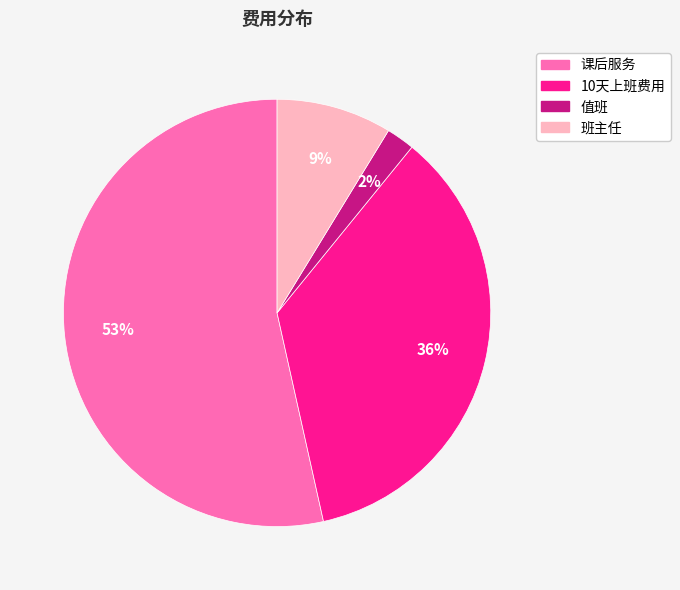

Count the number of slices in the pie.

4